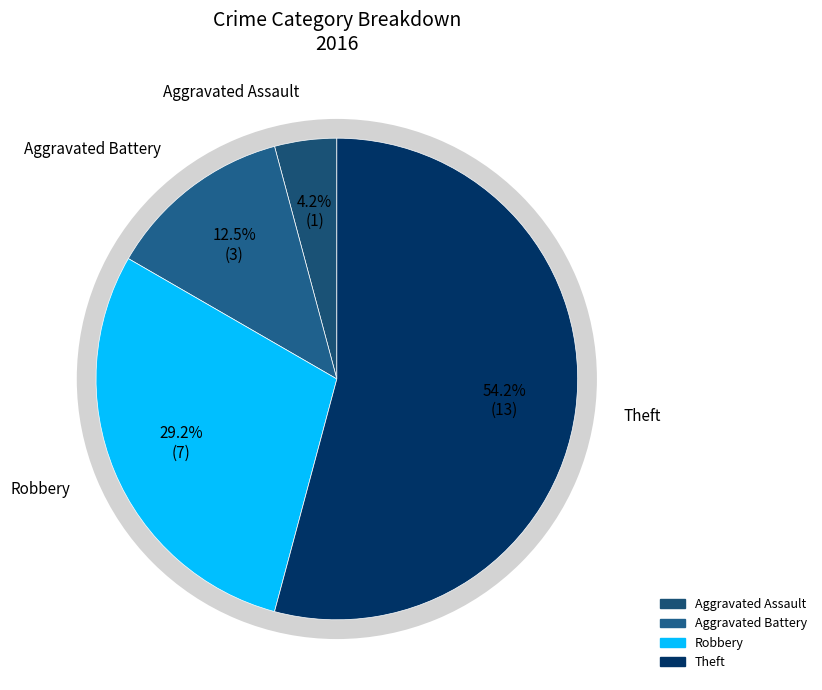

Do Aggravated Assault and Criminal Sexual Assault together represent more than half of the pie?

No